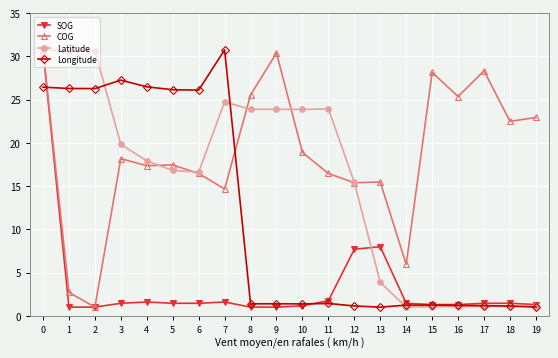

What is the average value of the SOG series?

3.5